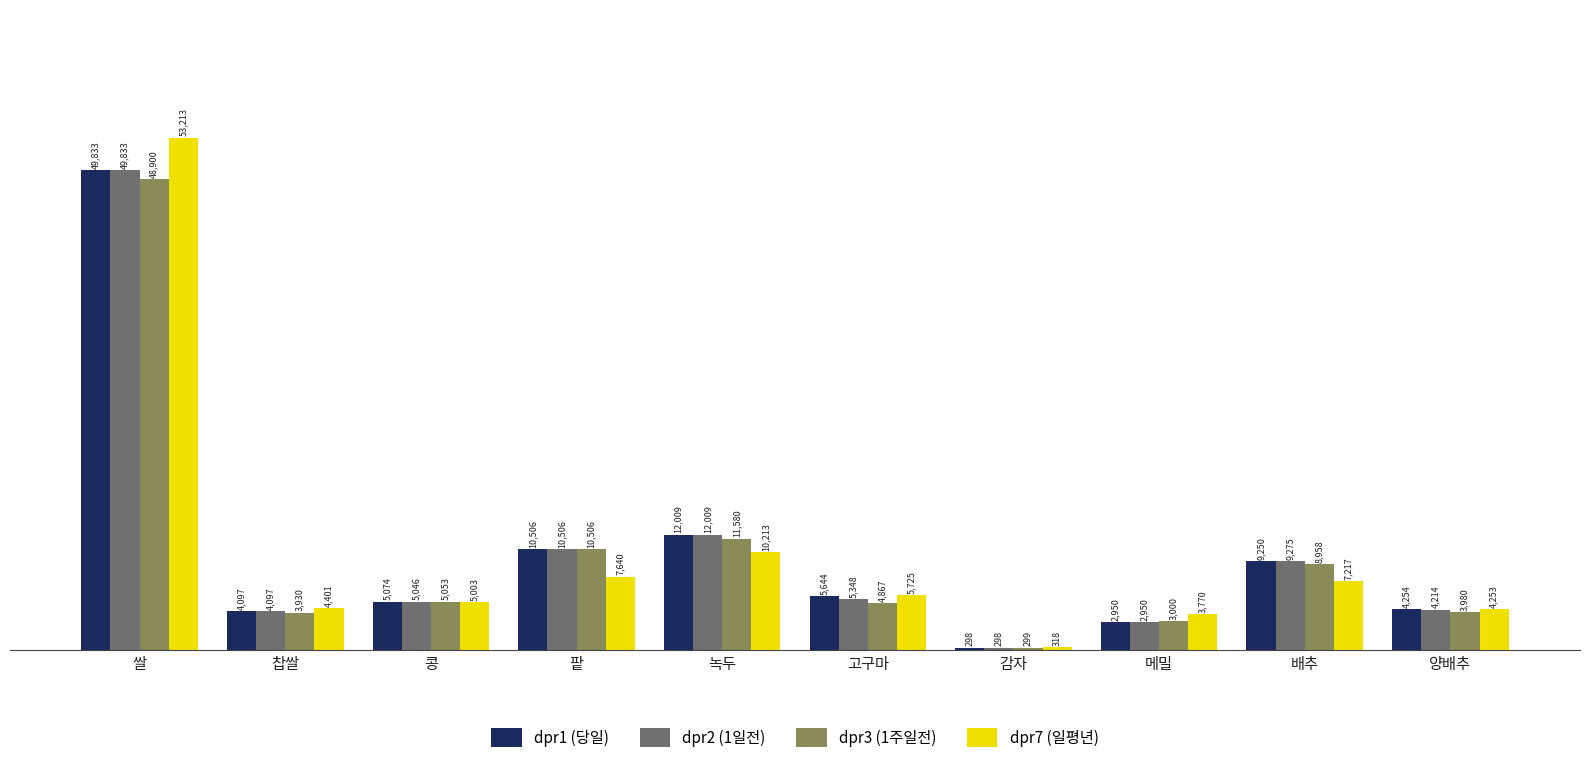

What is the value of the dpr3 (1주일전) bar at the 1st from the left?

48900